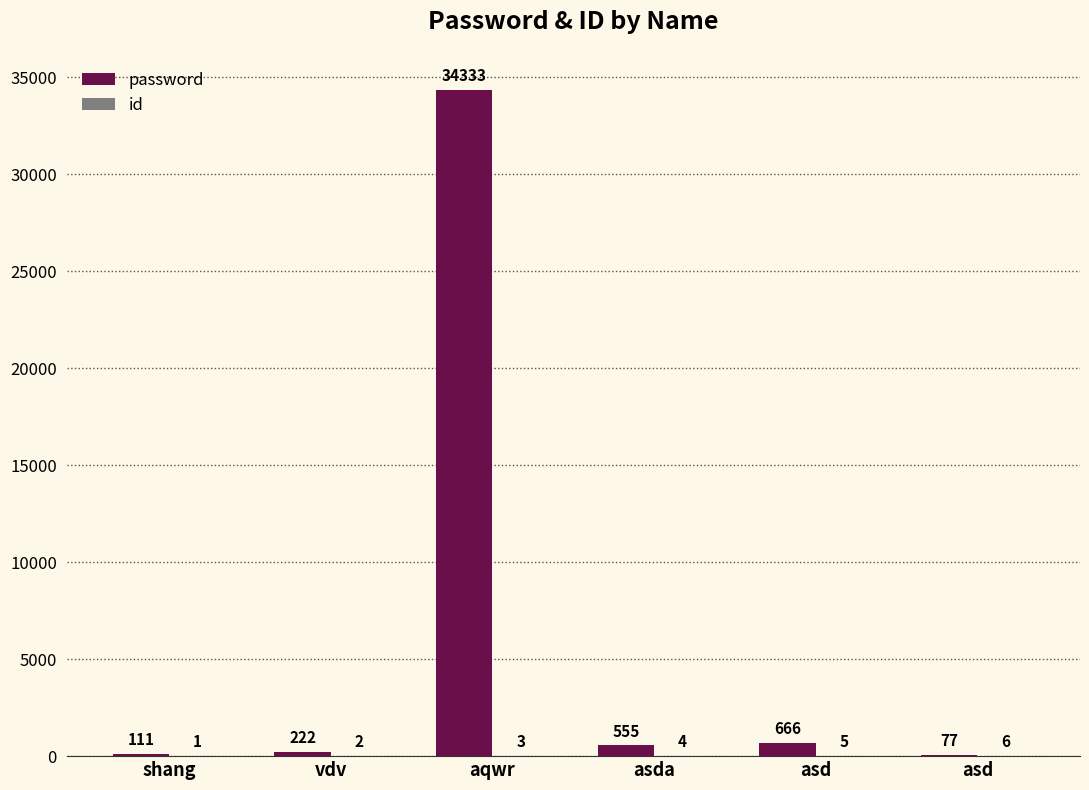

How many groups of bars are there?

6